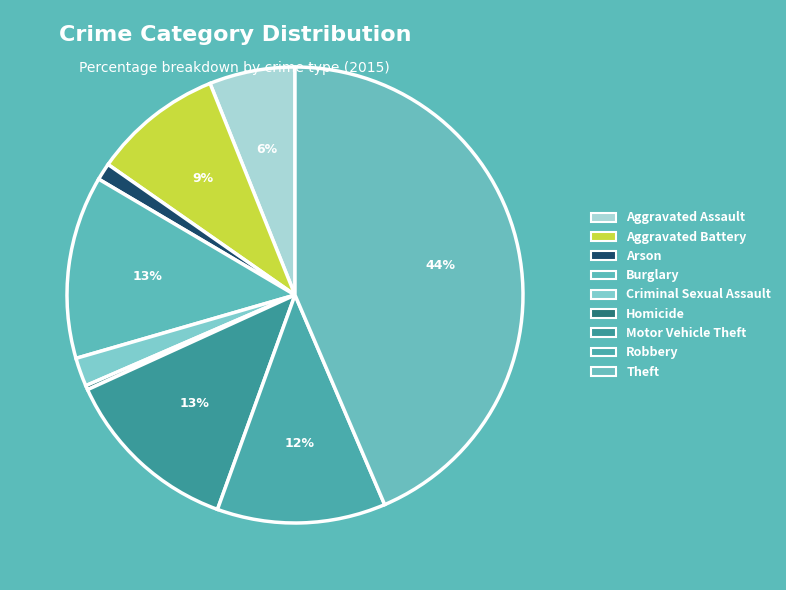

Do Aggravated Battery and Theft together represent more than half of the pie?

Yes